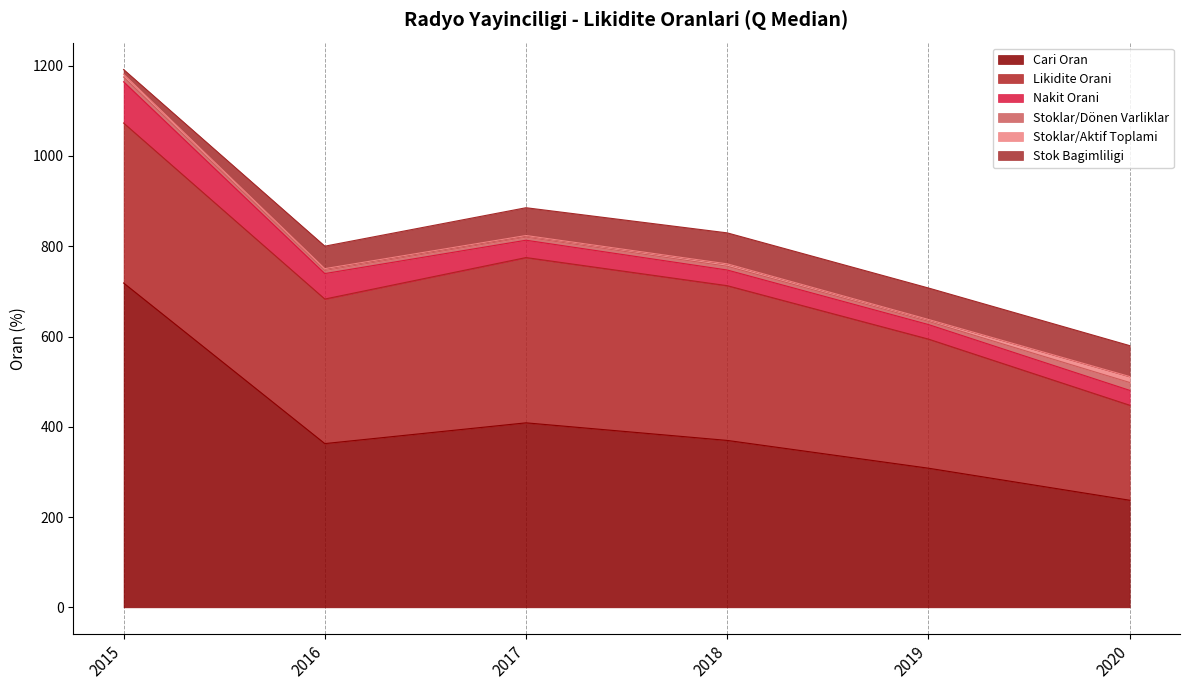

Where is the first local maximum for Cari Oran?

2017